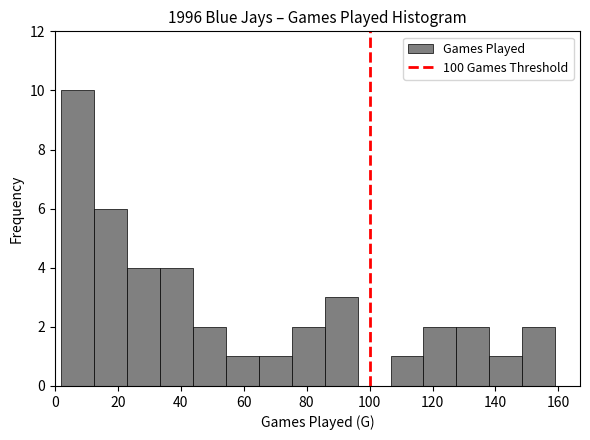

What is the height of the bar covering 118 to 128 on the x-axis? Neither the bar edges nor the heights are printed on the chart, so give them approximately, as read against the axes.

2